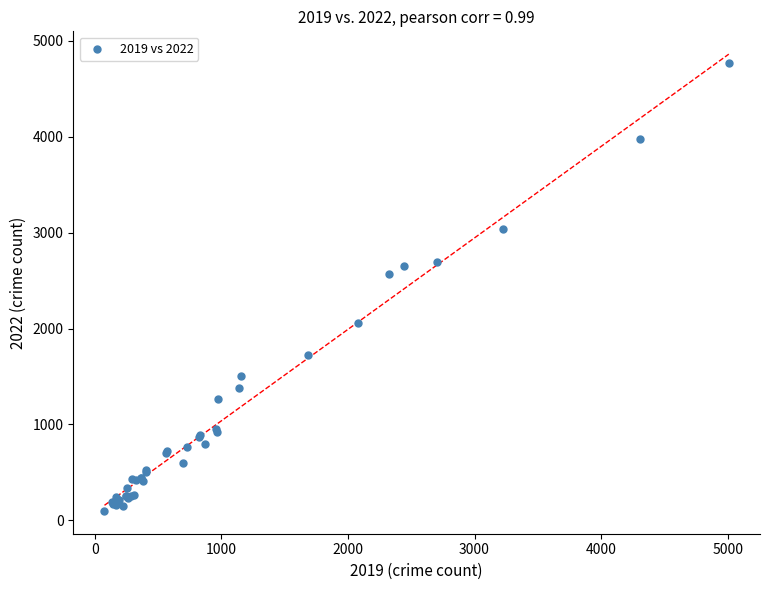

What Y value in the scatter plot is closest to 2431?

2566